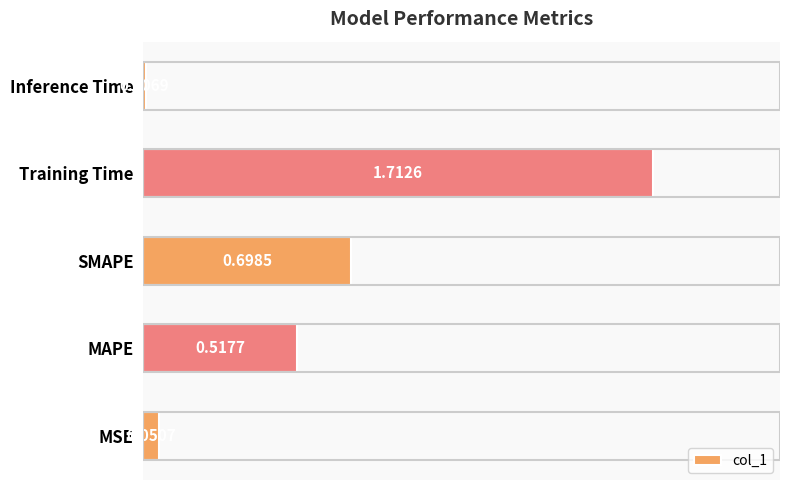

What is the sum of all values?

3.0